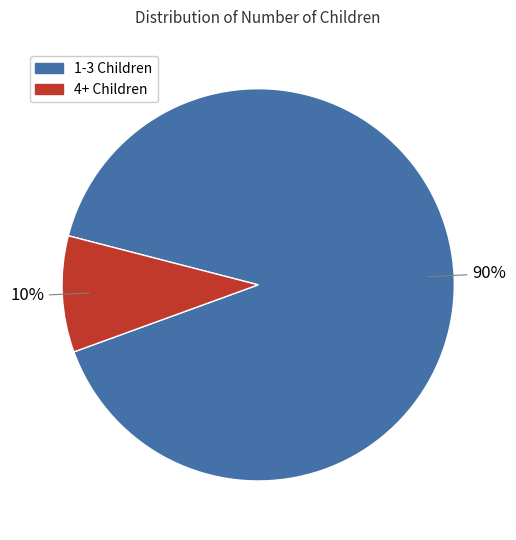

Is there a majority slice in this chart?

Yes